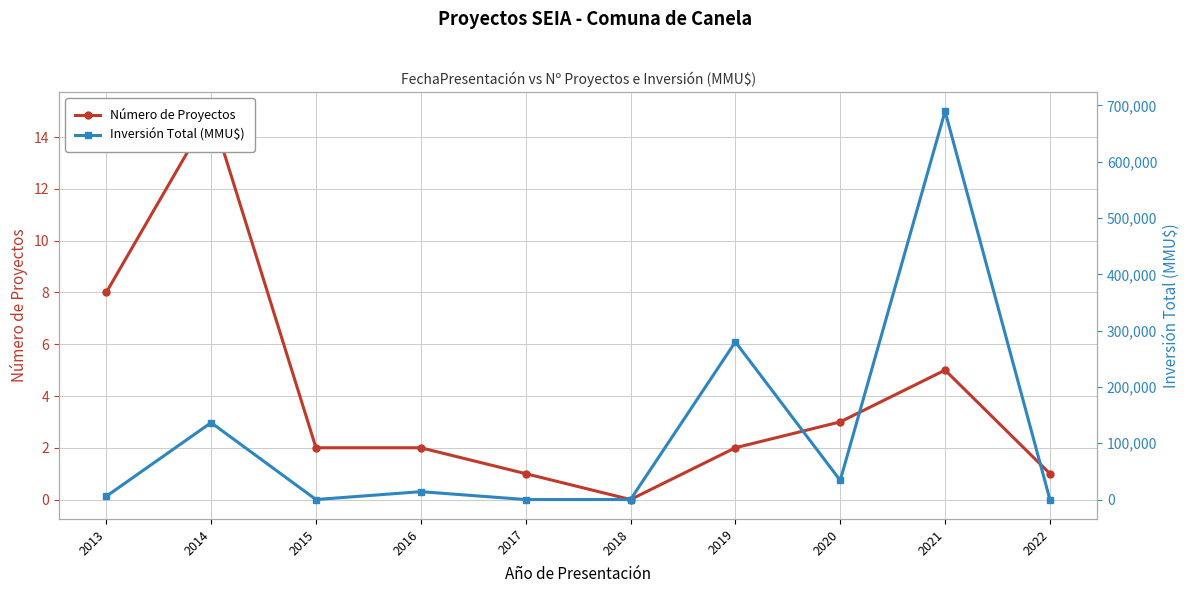

Rank the series by their maximum value, from lowest to highest.

Número de Proyectos, Inversión Total (MMU$)